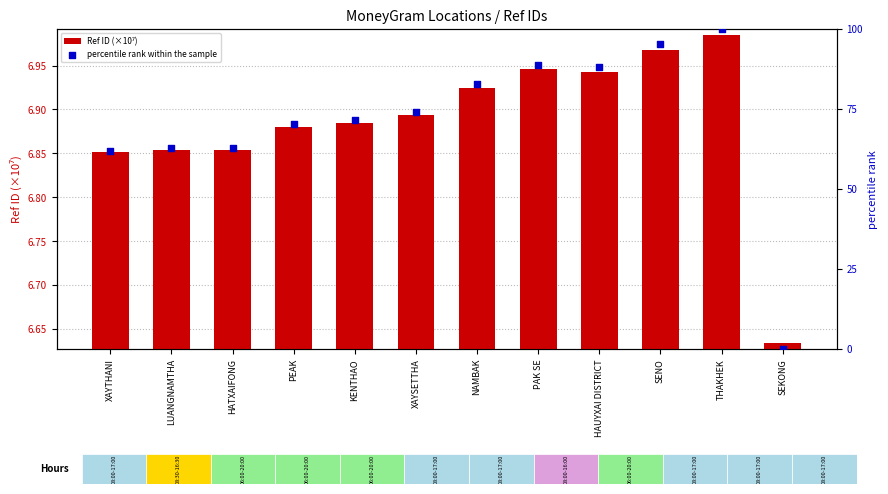

Which series has the largest total across all categories?

percentile rank within the sample